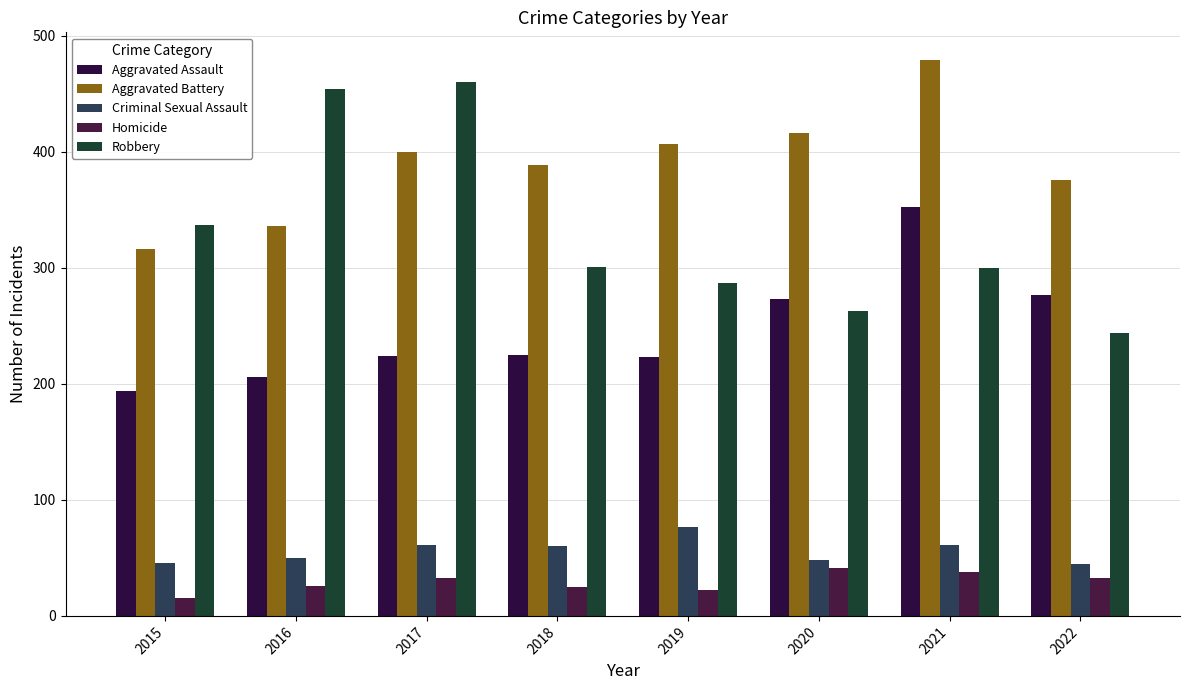

List the series in order of their peak value, highest first.

Aggravated Battery, Robbery, Aggravated Assault, Criminal Sexual Assault, Homicide